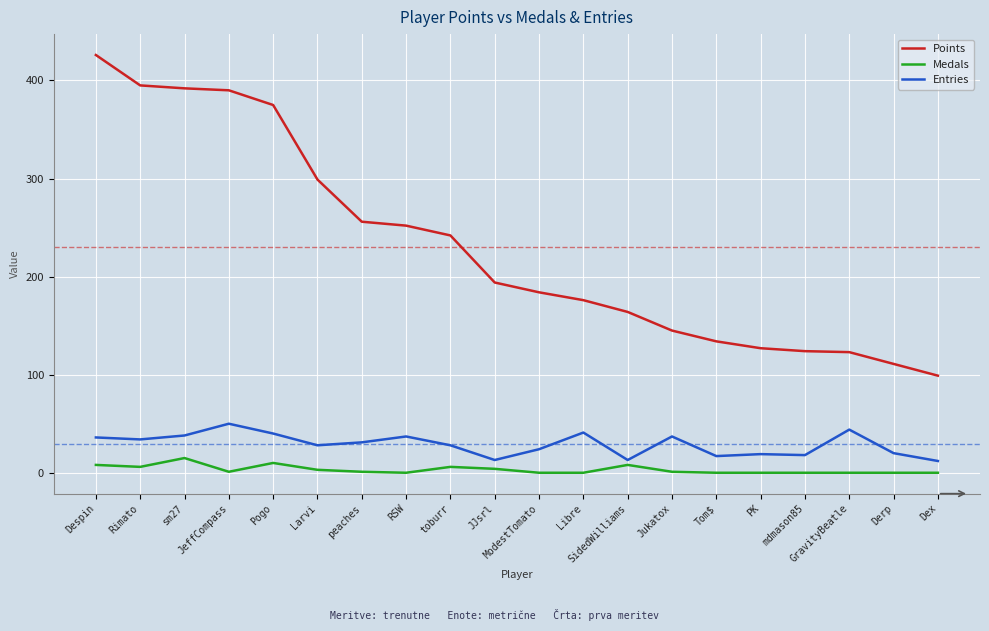

What value does the Entries series have at peaches, to the nearest 10?

30